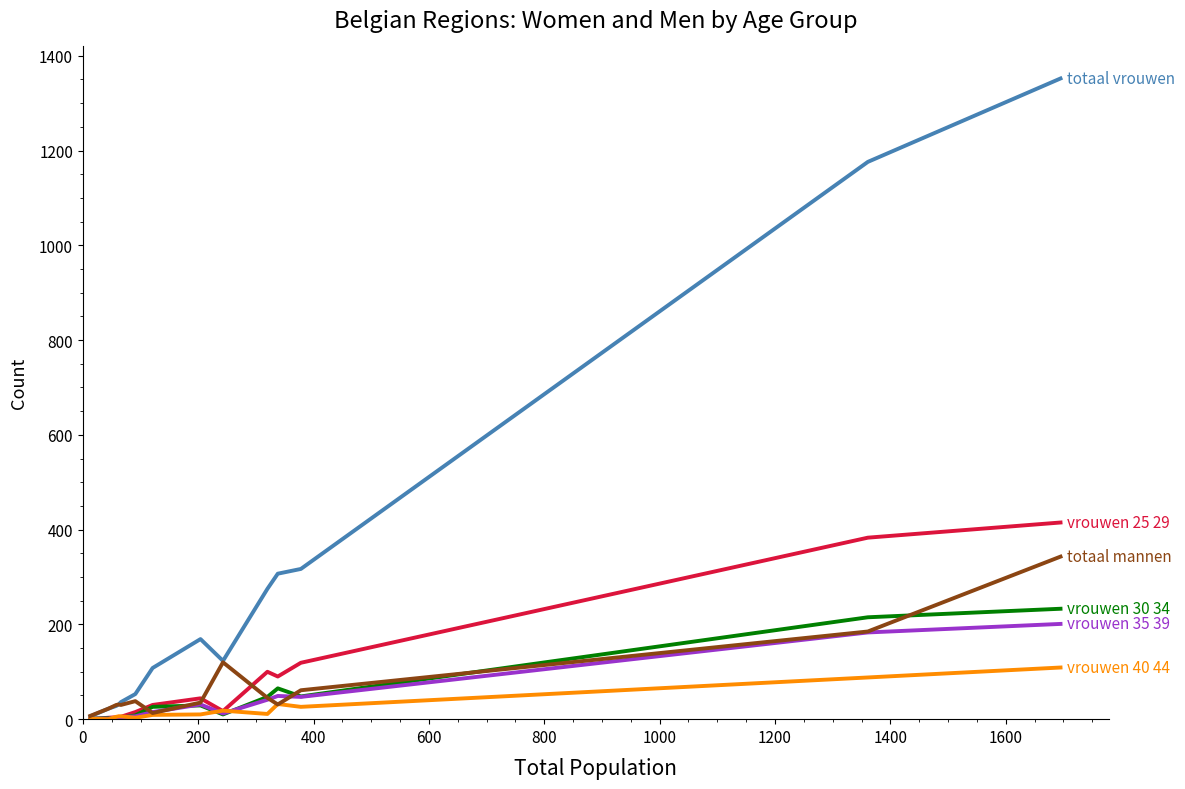

What is the greatest value displayed?

1352